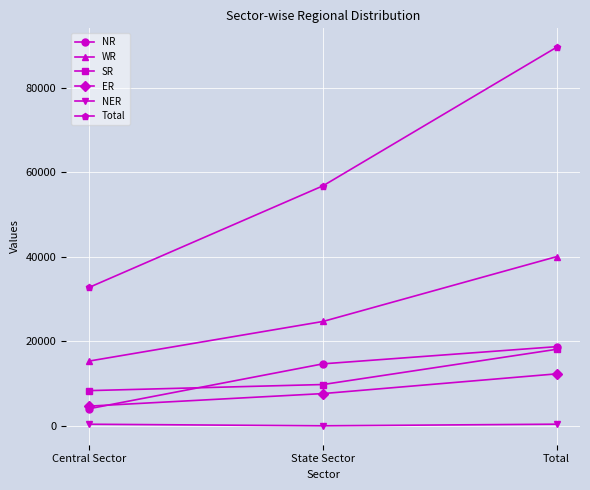

The value of NER at State Sector is 11. True or false?

True